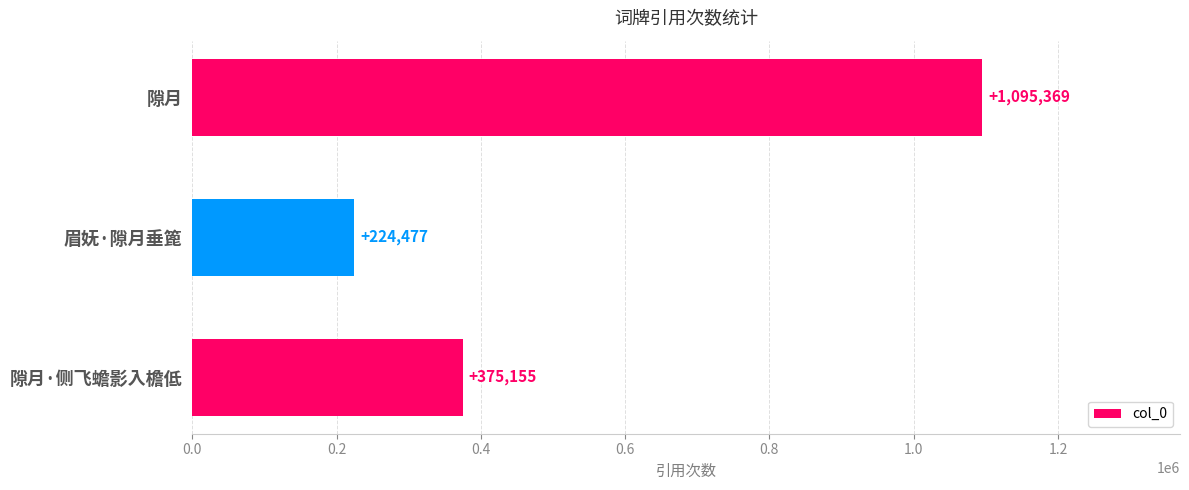

How many bars are there in total?

3